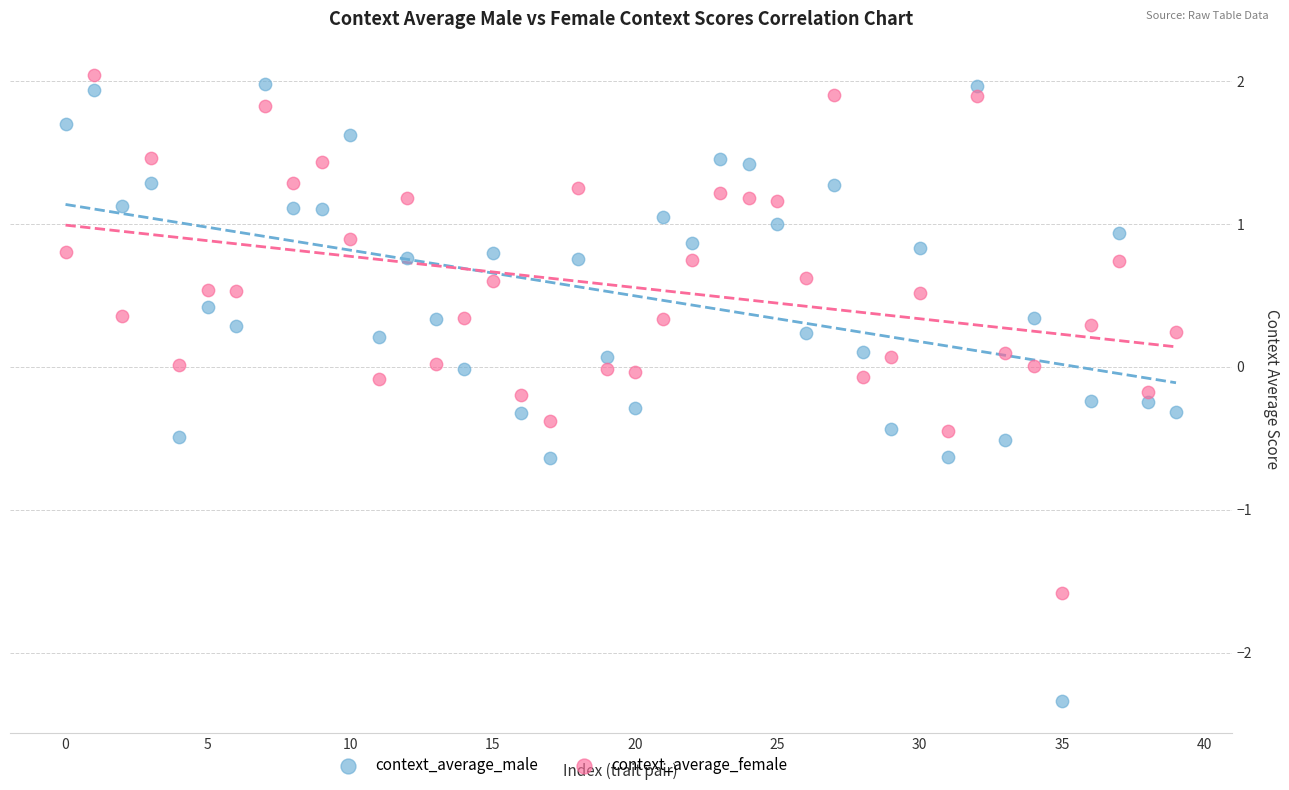

Which series contains the lowest Y value?

context_average_male